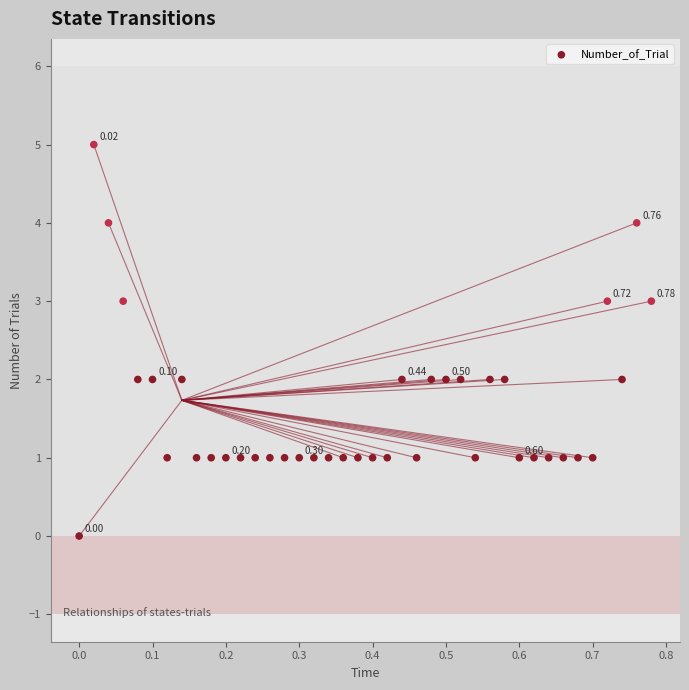

What is the range of Y values (max minus min)?

5